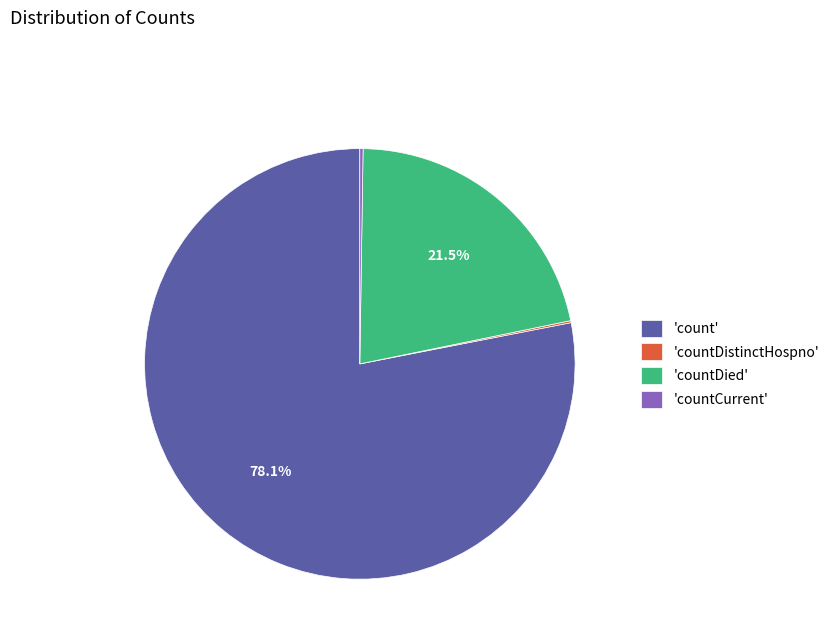

What portion of the pie excludes 'count'?

21.9%